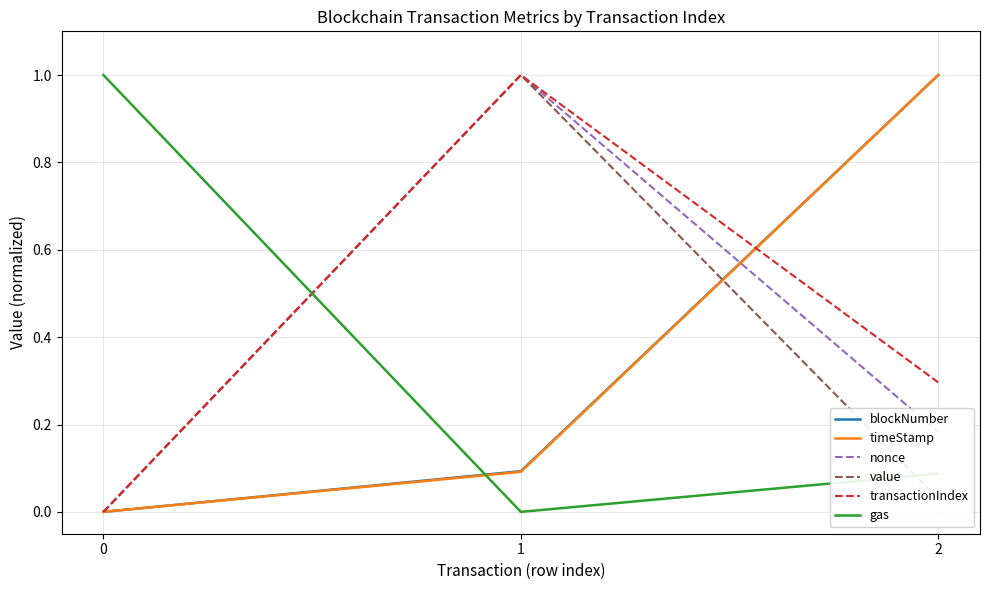

True or false: timeStamp has a value of 0.0 at 0.

True